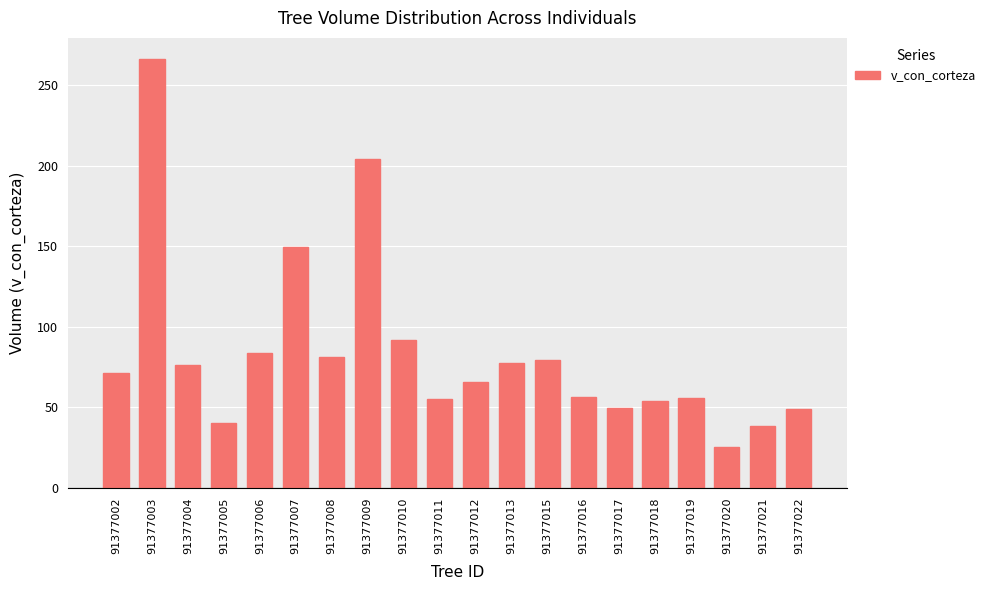

What is the difference between the second highest and second lowest values?

165.6